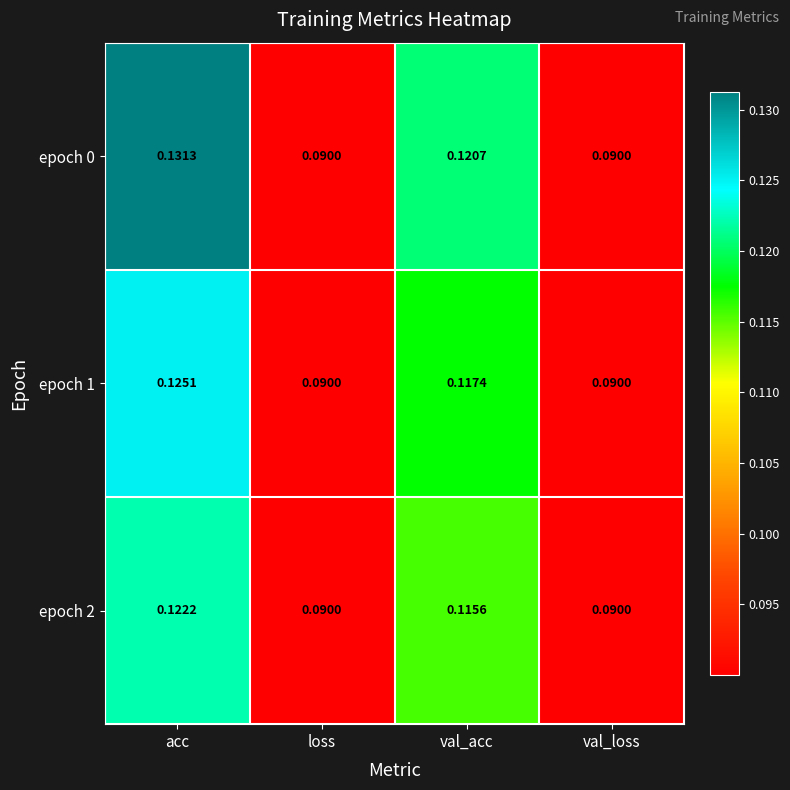

At which category is the sum across all series the highest?

acc